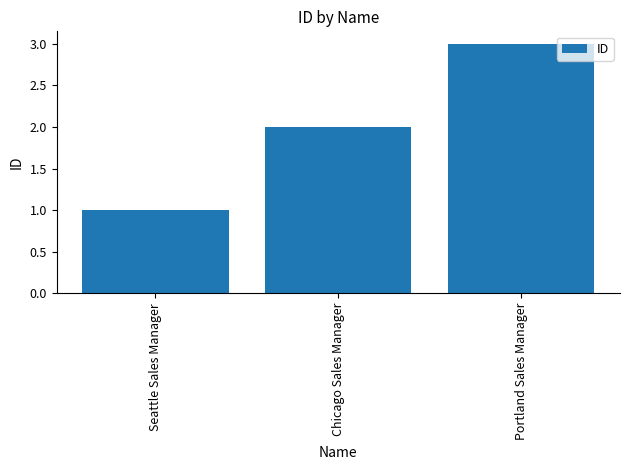

What is the average value?

2